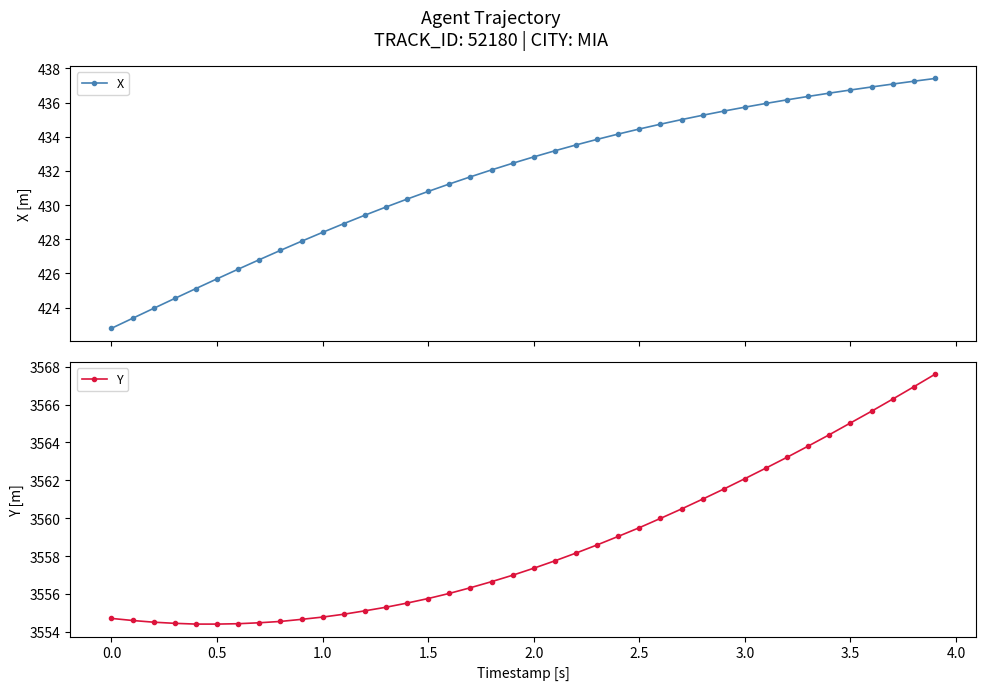

What is the value of the X point at the 25th from the left?

434.2